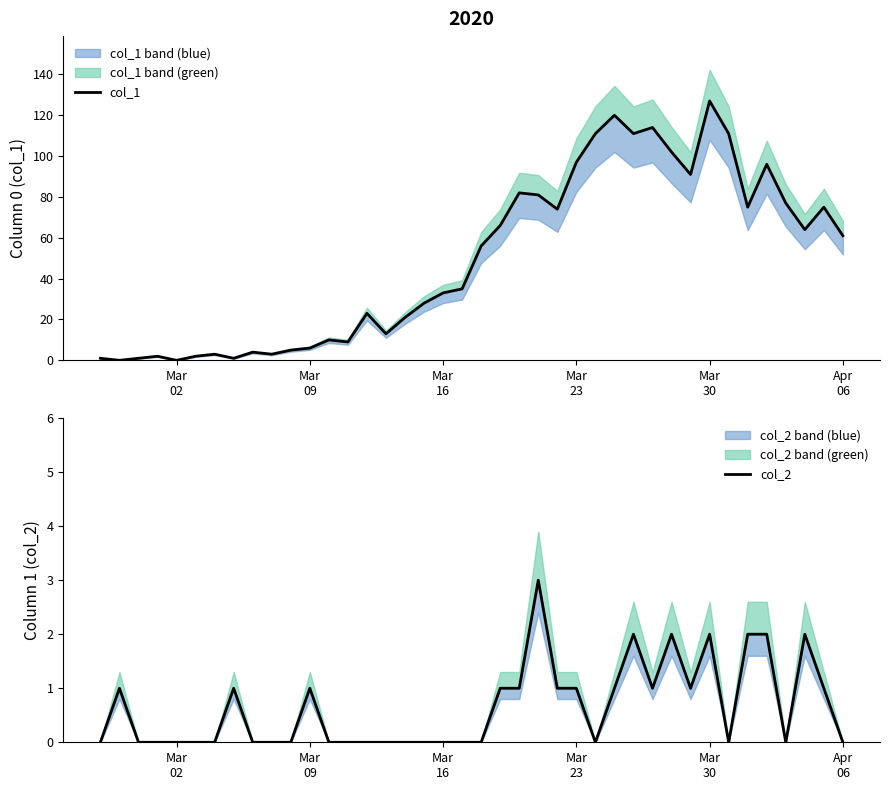

What is the difference between the maximum and minimum values in the col_2 series?

3